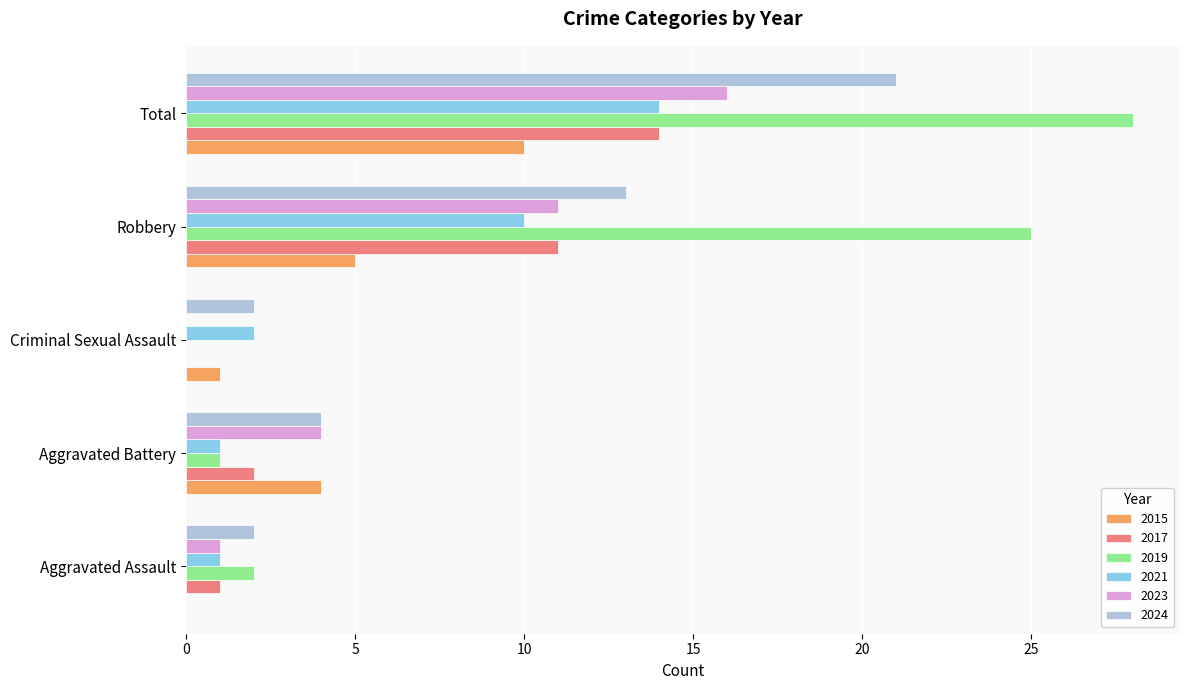

What is the greatest value displayed?

28